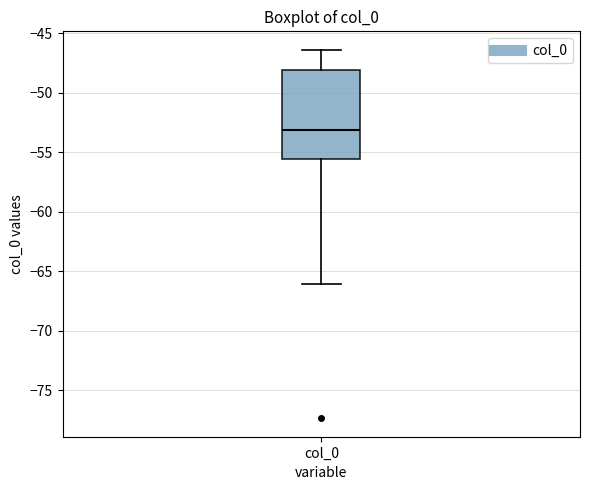

Transcribe this box plot: give where the median line is, the range the box spans, and where the two whiskers end, as read against the y-axis. The values are not printed on the chart, so give them approximately, as read against the axis.

median -53.0, box -55.5 to -48.0, whiskers -66.0 to -46.5